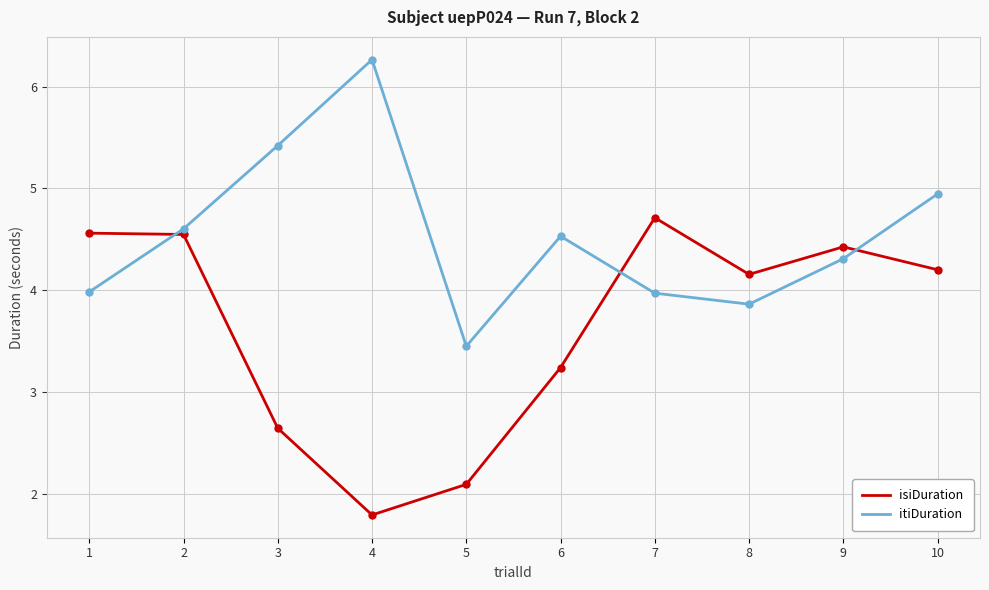

Between which two adjacent categories do itiDuration and isiDuration first intersect?

1 and 2